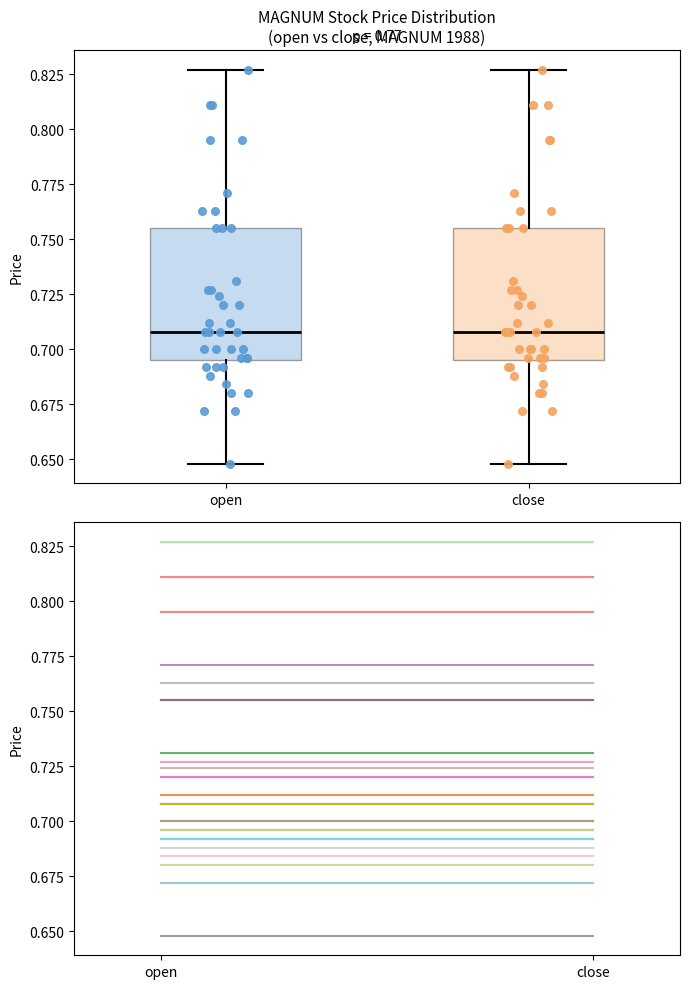

Reading left to right, read every box against the y-axis: the position of its median line, the range the box covers, and the ends of its whiskers. The values are not printed on the chart, so give them approximately, as read against the axis.

open: median 0.710, box 0.695 to 0.755, whiskers 0.650 to 0.825
close: median 0.710, box 0.695 to 0.755, whiskers 0.650 to 0.825